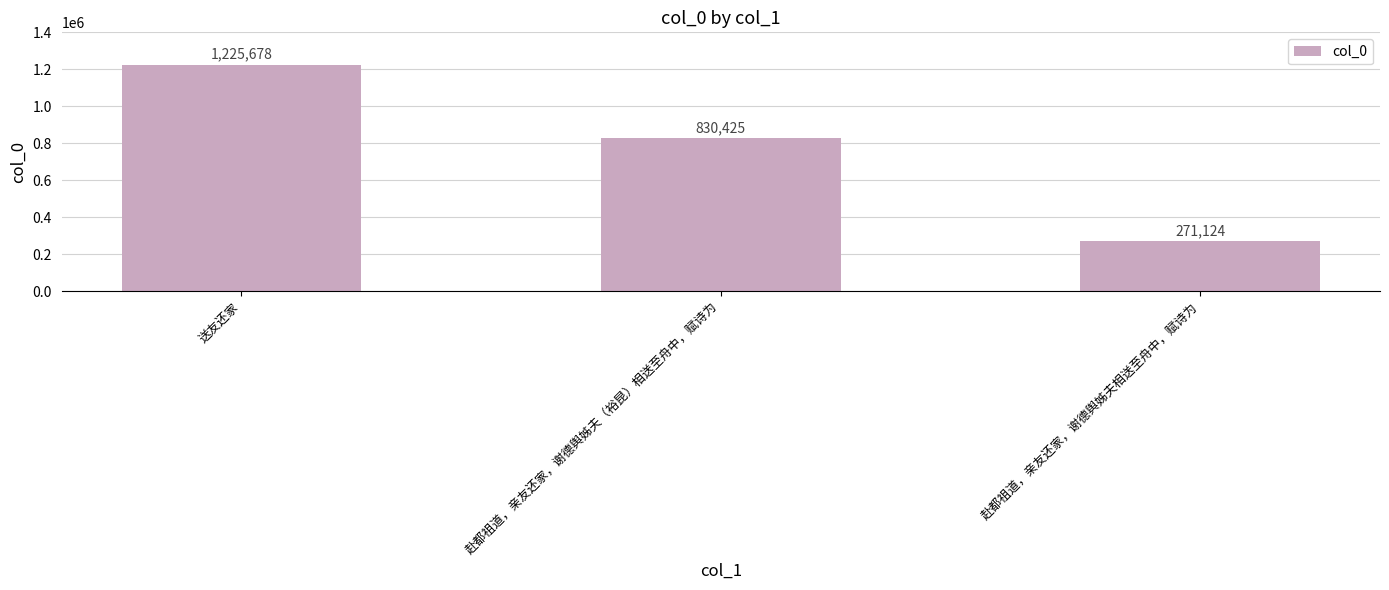

Reading left to right, transcribe all the data shown in this chart.

1225678	830425	271124